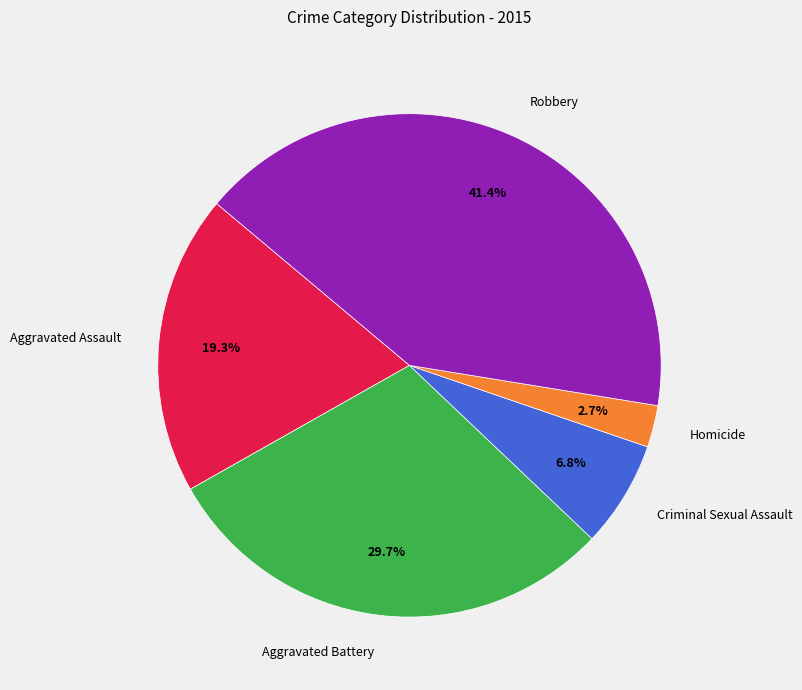

How much of the chart is everything except Criminal Sexual Assault?

93.2%